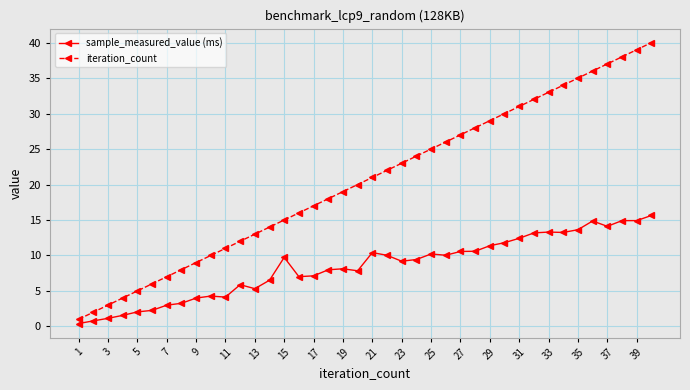

Which series has the largest total across all categories?

iteration_count